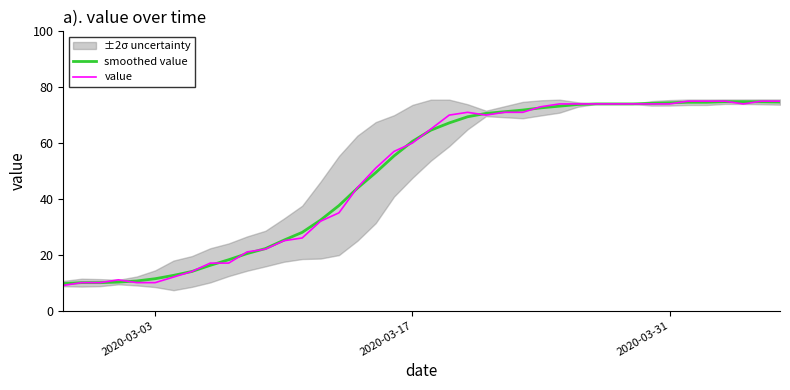

How many data points in smoothed value are above 64?

20